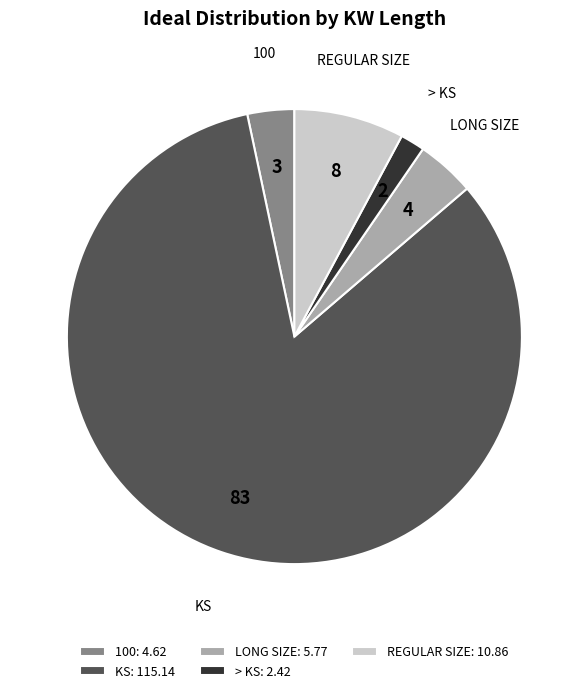

What is the ratio of the value at > KS to the value at 100?

0.5